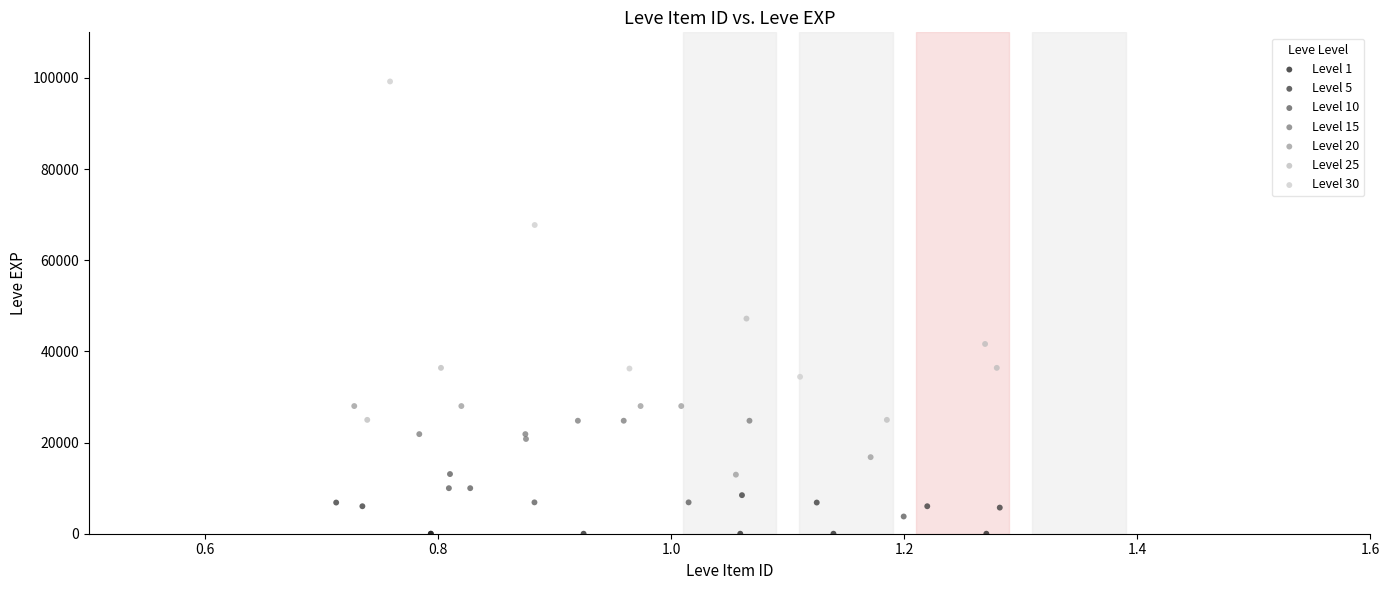

Which series has the widest spread of Y values?

Level 30